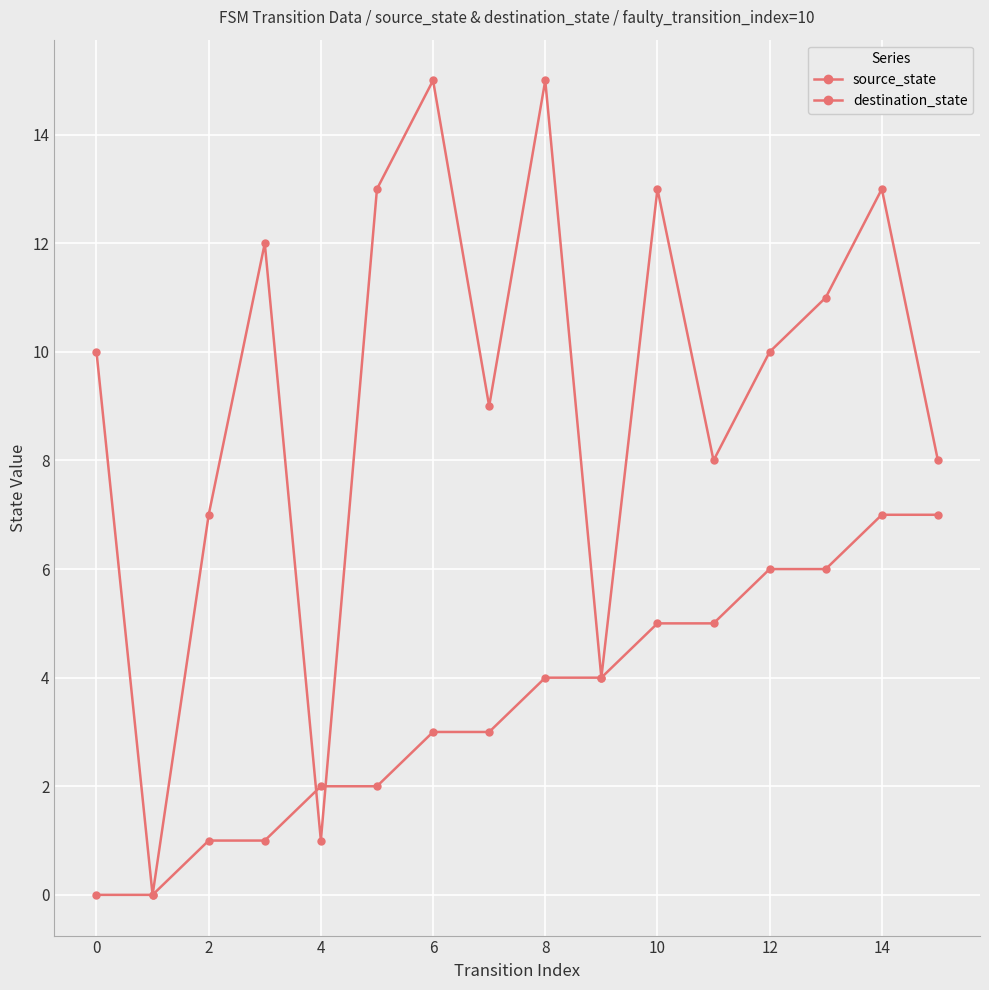

How many lines are shown in the chart?

2